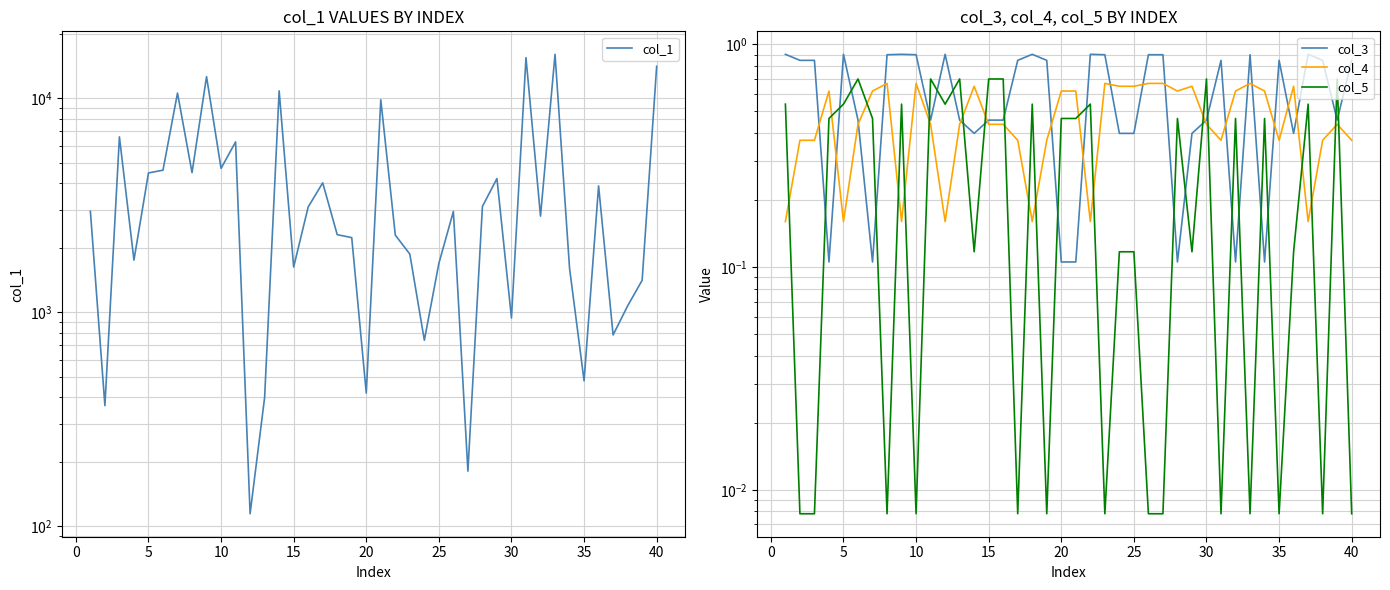

Count the col_4 values in the range 0 to 1.

40